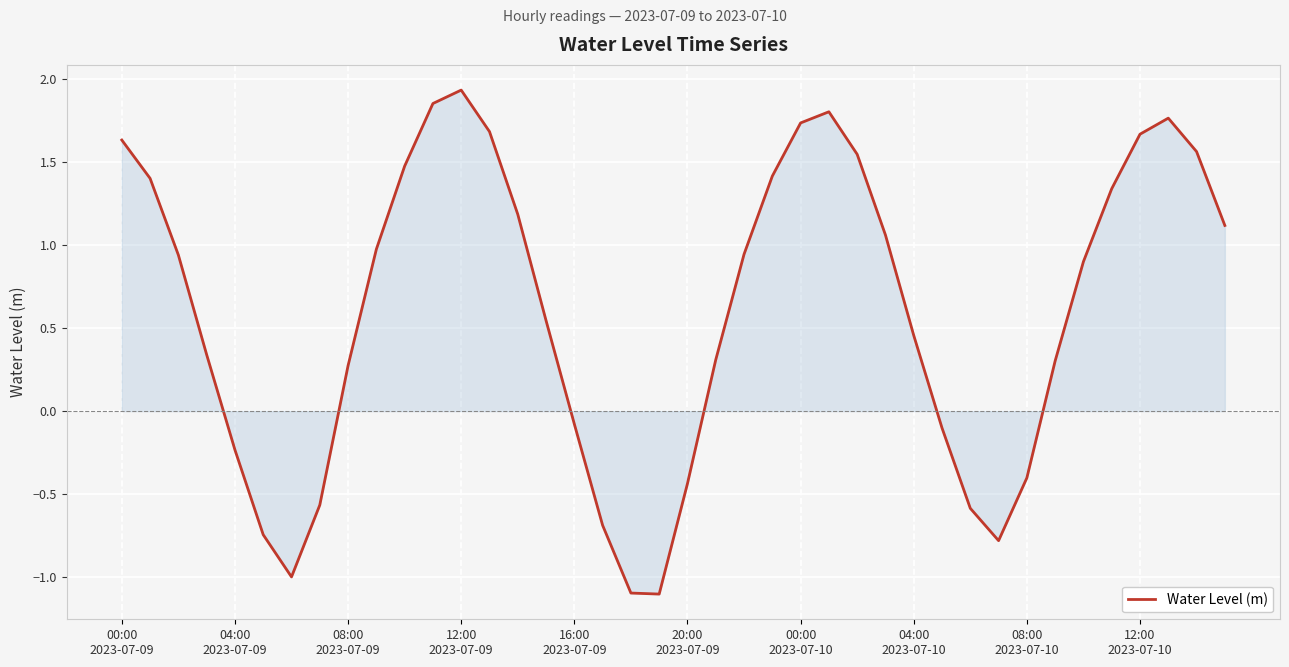

What is the smallest value displayed?

-1.1